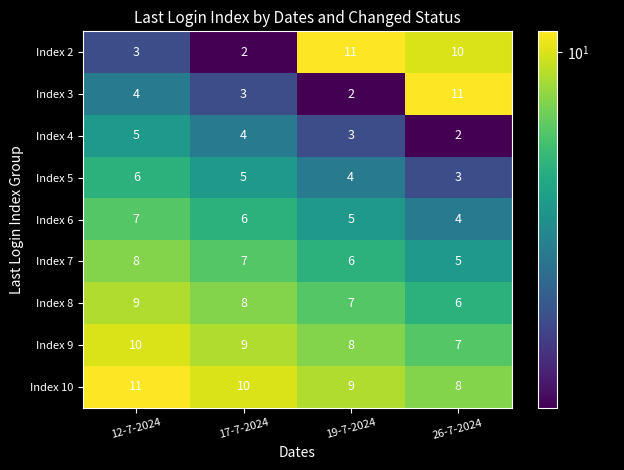

Count the number of data series in this chart.

9